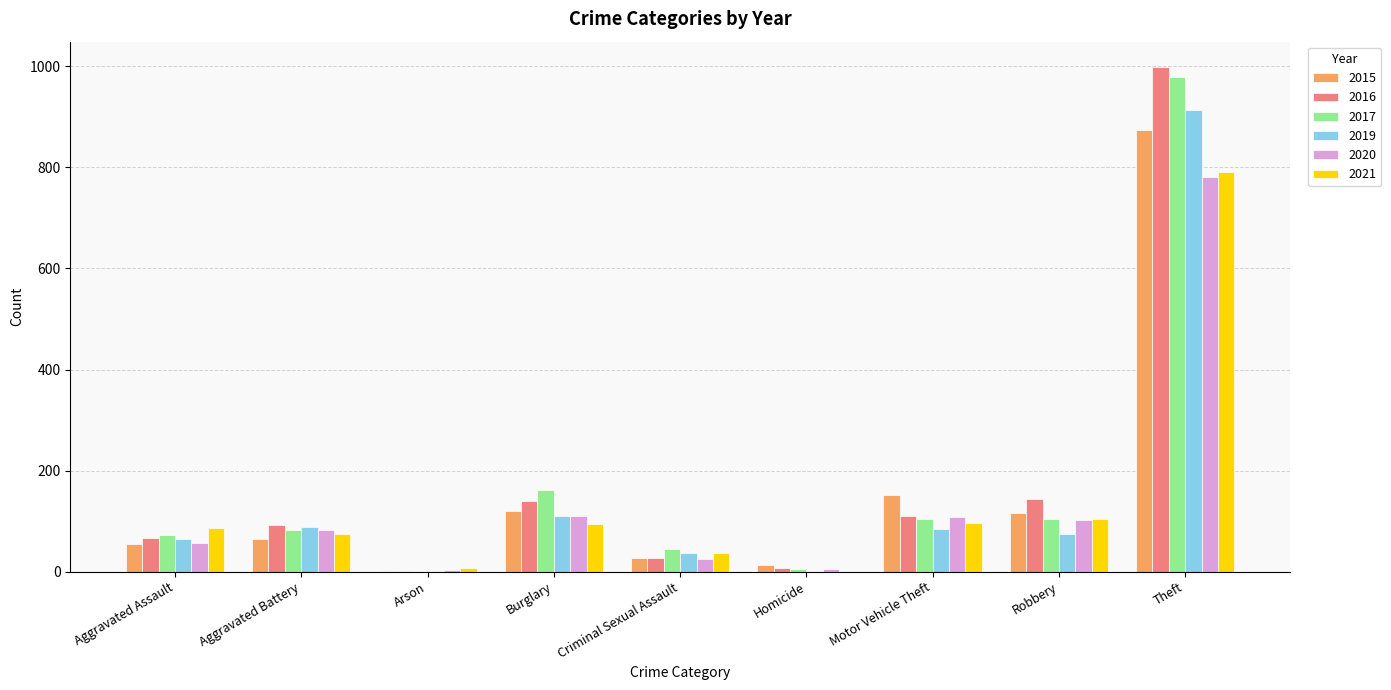

The 2019 series shows 132 at Aggravated Battery. True or false?

False